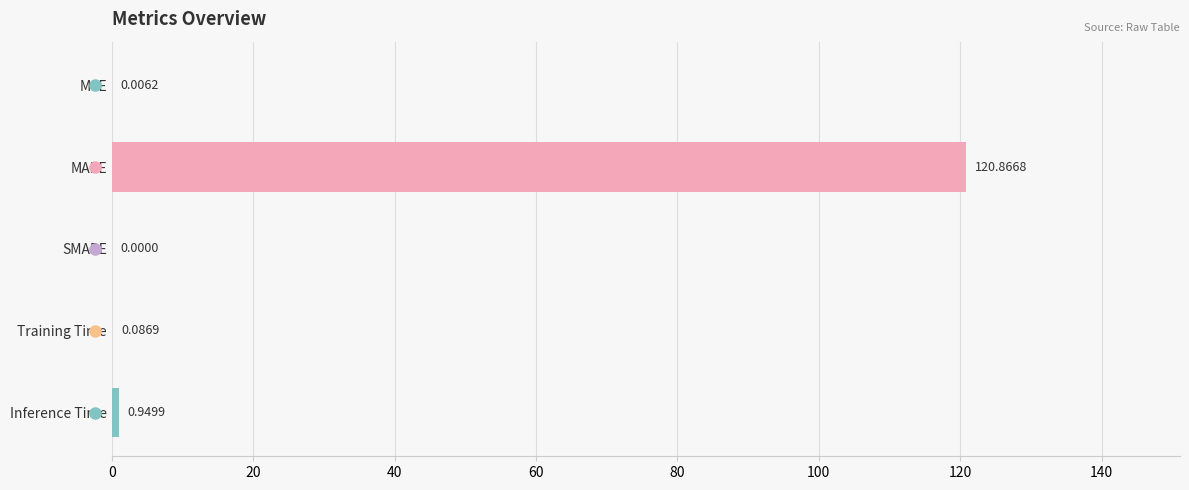

What is the average value?

24.4